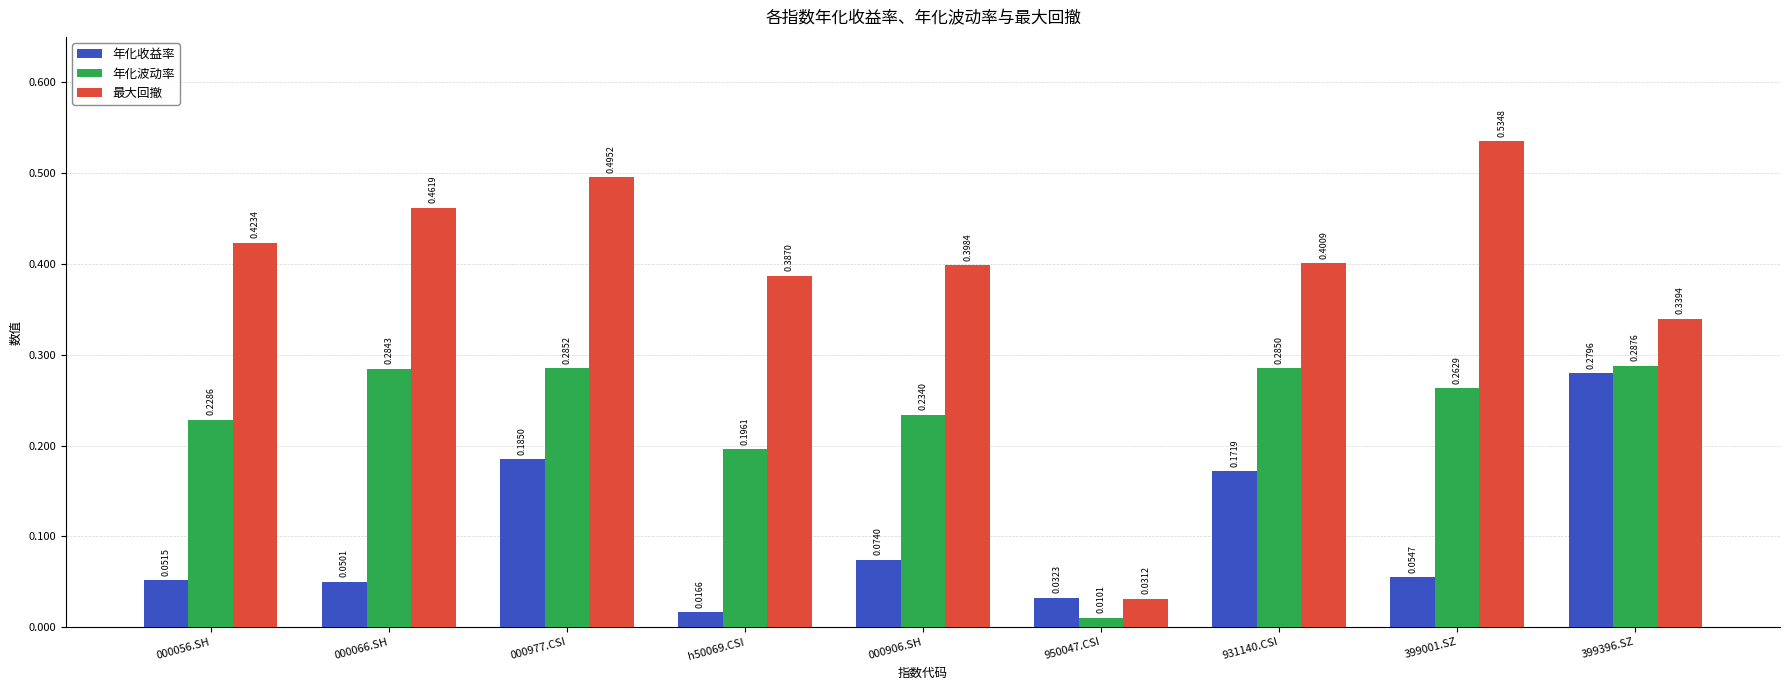

List the series in order of their overall mean, highest first.

最大回撤, 年化波动率, 年化收益率